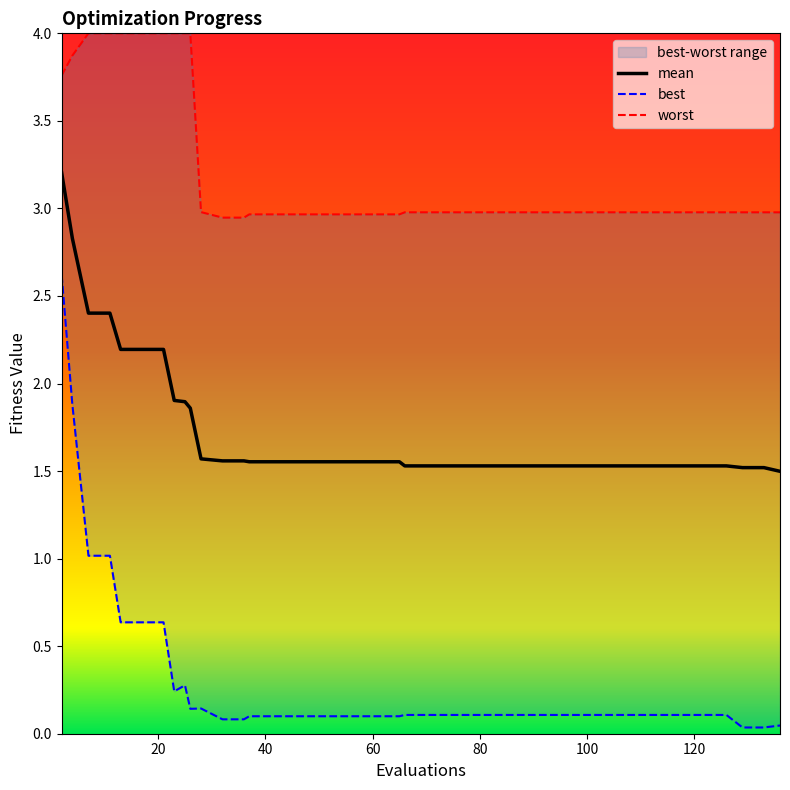

What is the highest value of the mean series?

3.2